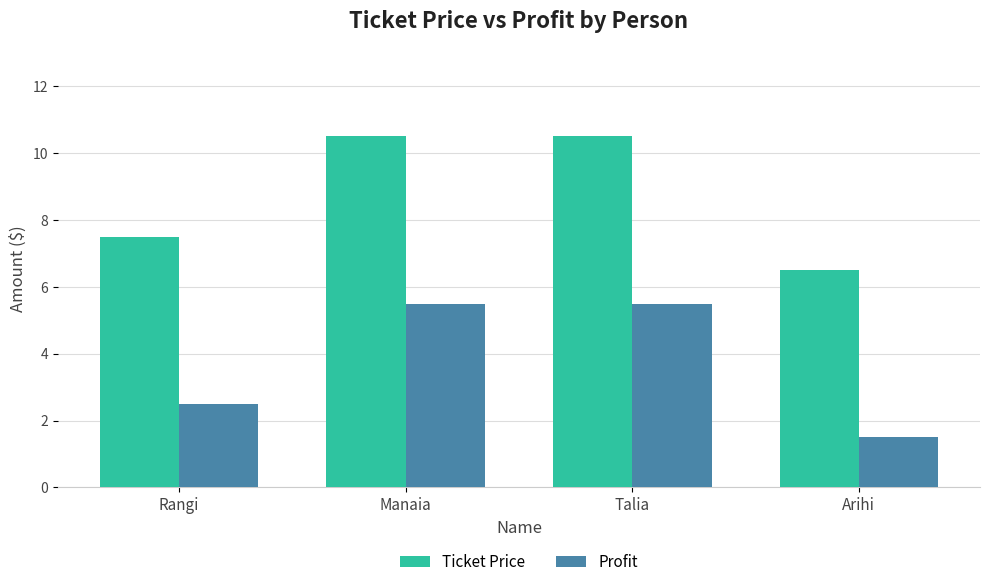

What is the difference between the second highest and minimum values in the Ticket Price series?

4.0